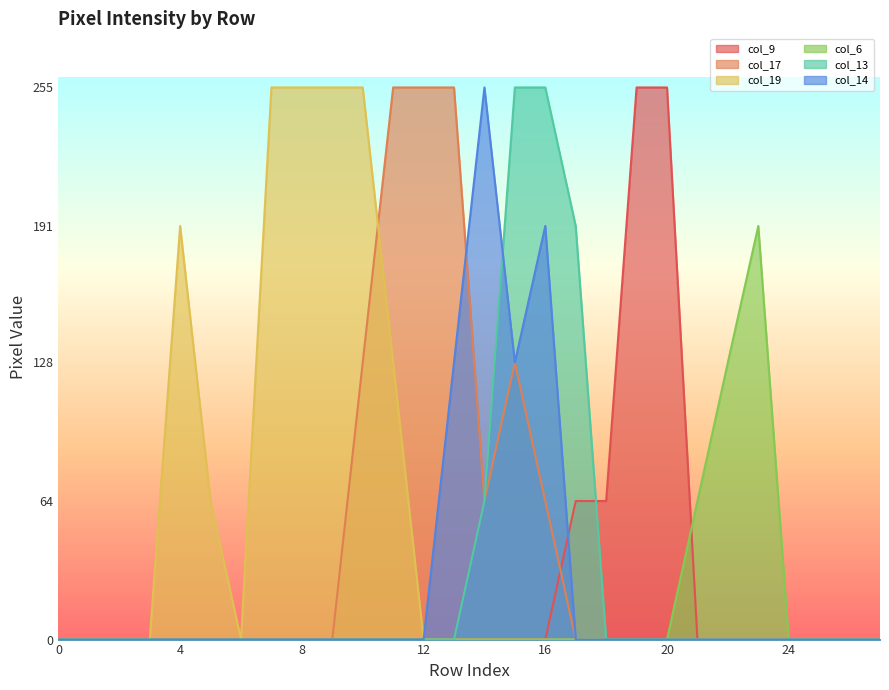

At which label is col_19 closest to 127?

11